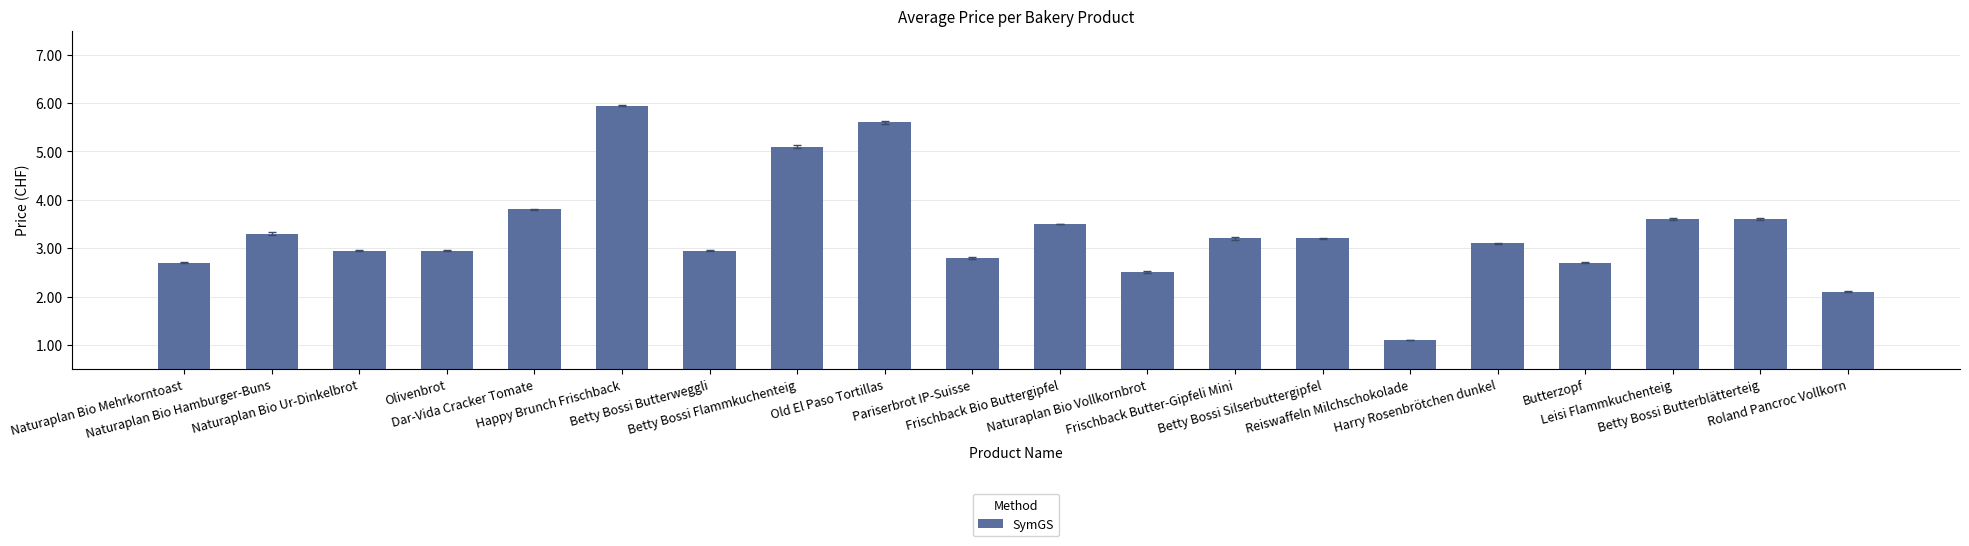

What is the minimum value shown in the chart?

1.1